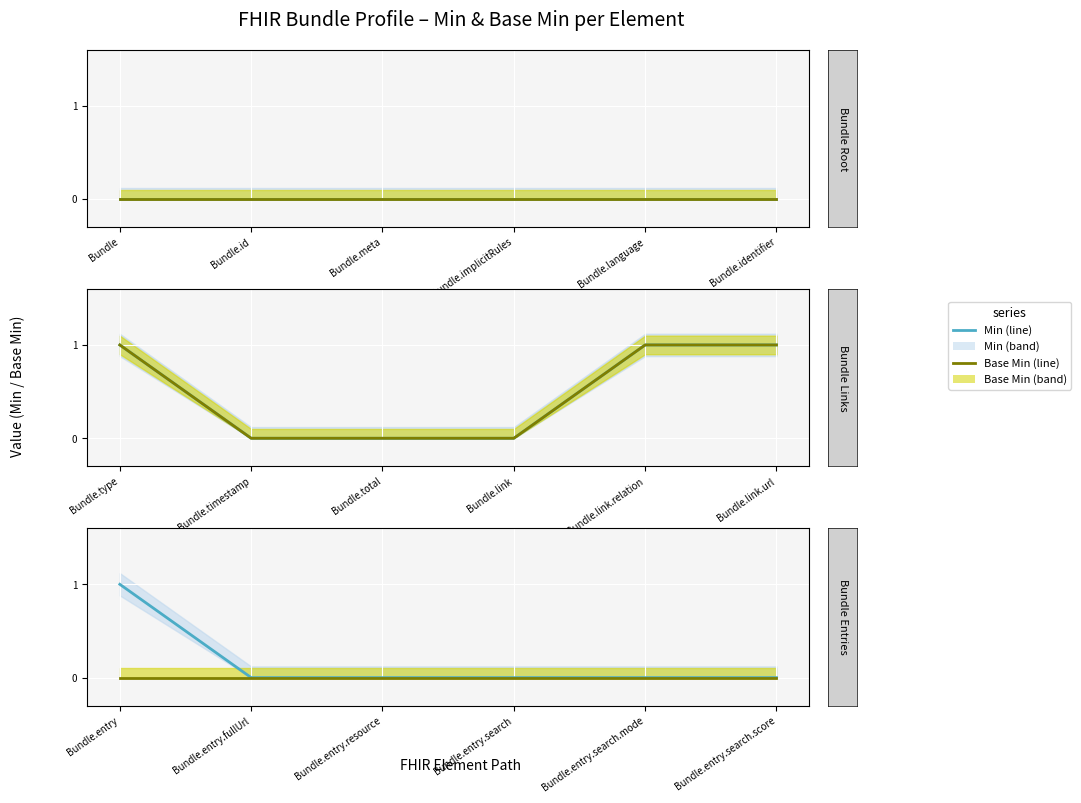

List the series in order of their peak value, lowest first.

Base Min, Min